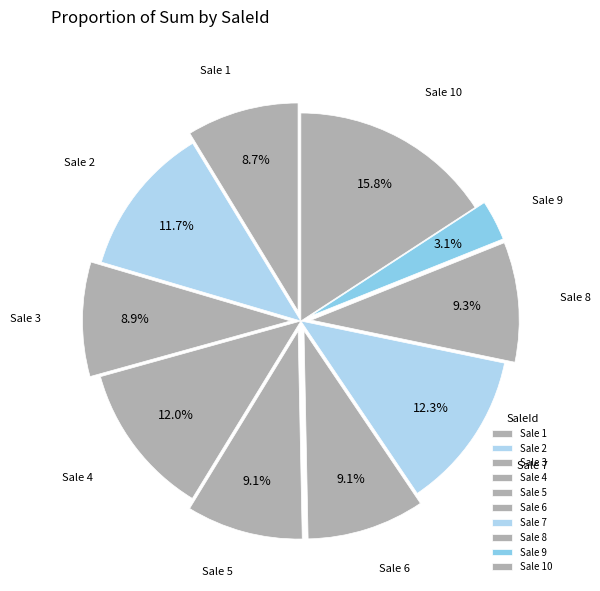

How many slices are in this pie chart?

10